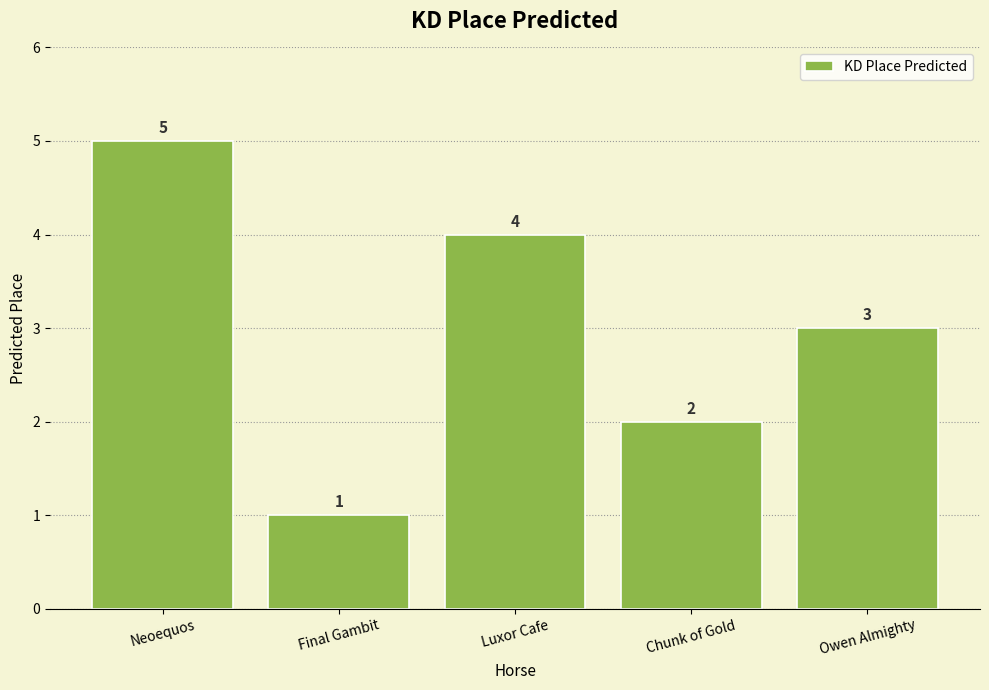

What is the sum of all values?

15